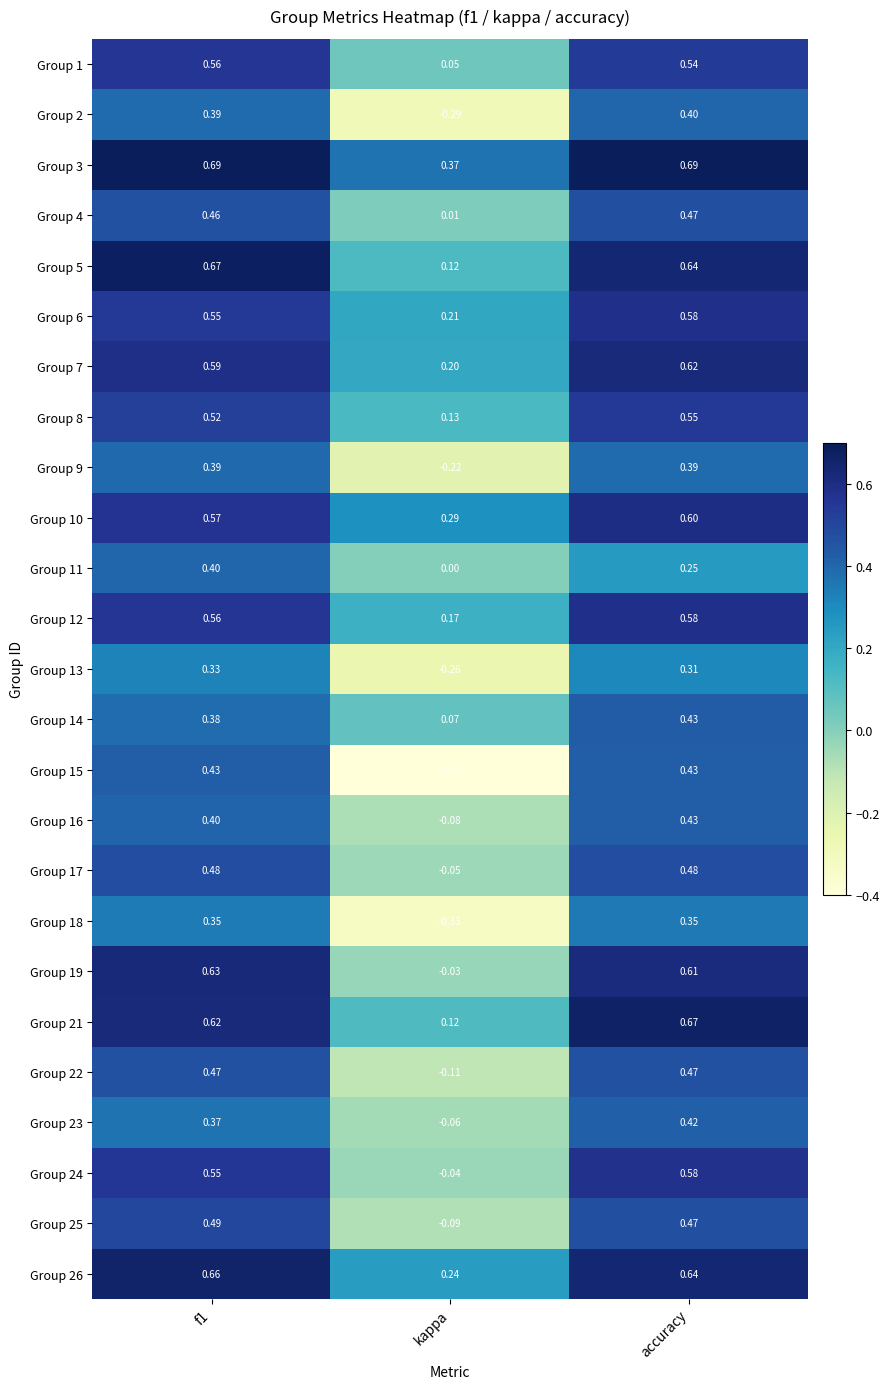

How many data points does each series have?

3